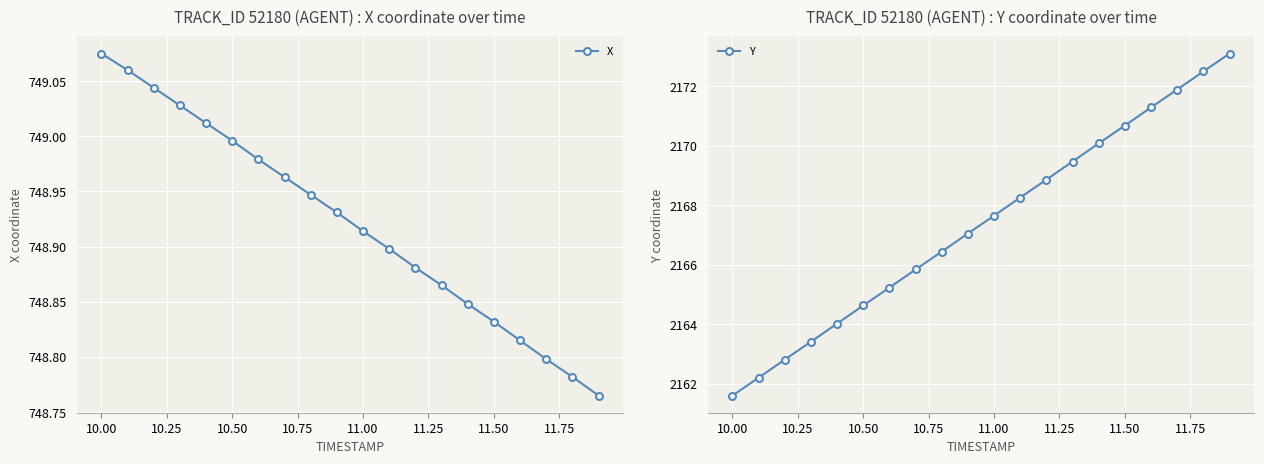

True or false: X has more than 2 points higher than both neighbors.

False